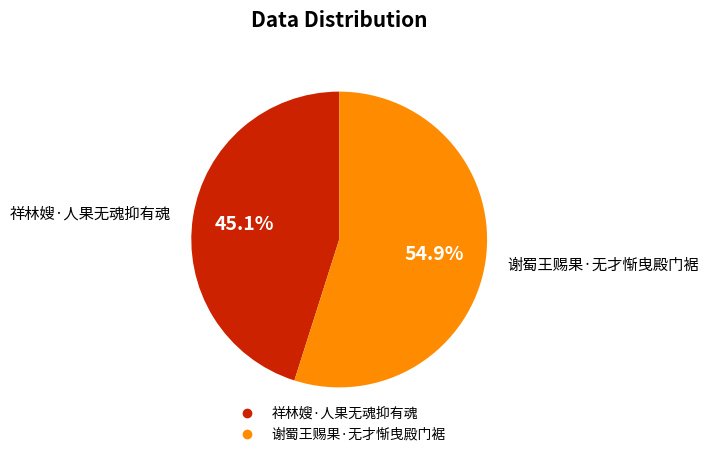

Is it true that 谢蜀王赐果·无才惭曳殿门裾 is 43% of the pie?

False